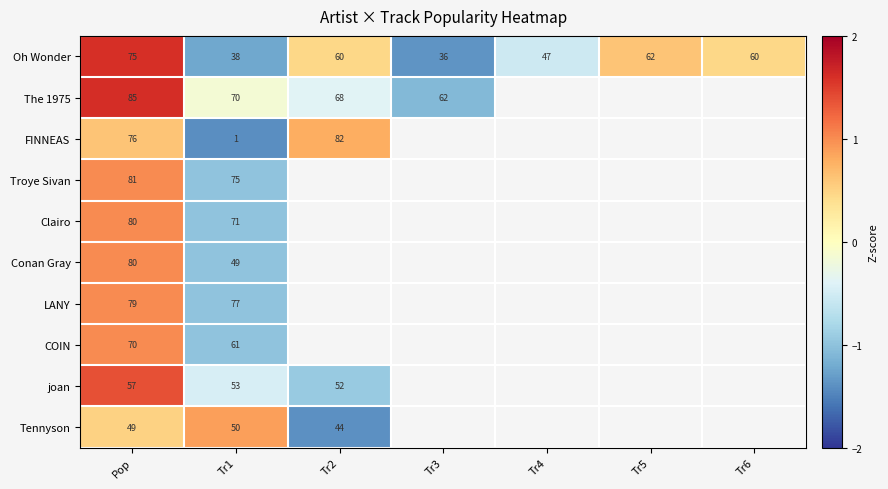

What is the approximate value of Conan Gray at Tr1?

-1.0